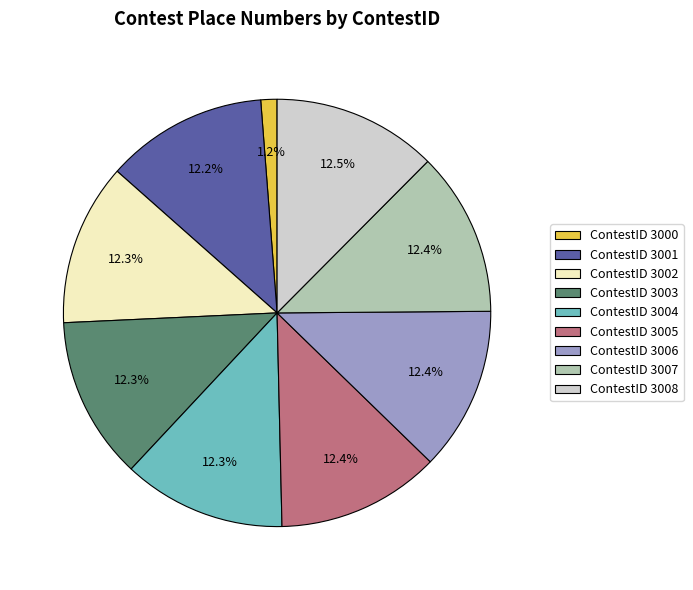

What is the ratio of the value at ContestID 3008 to the value at ContestID 3004?

1.0